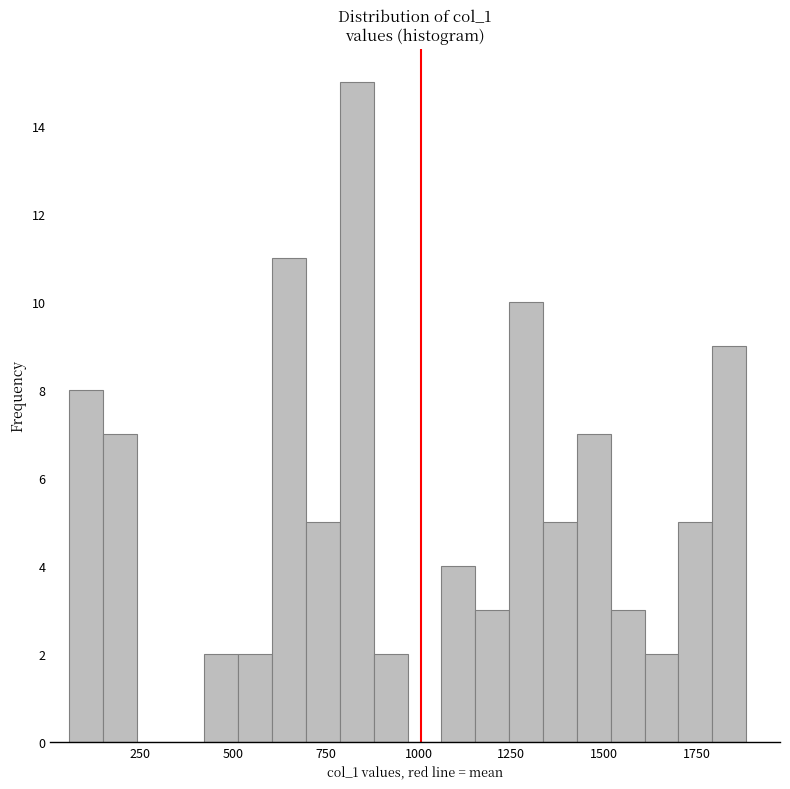

Read against the x-axis, roughly where is the centre of the tallest bar?

850